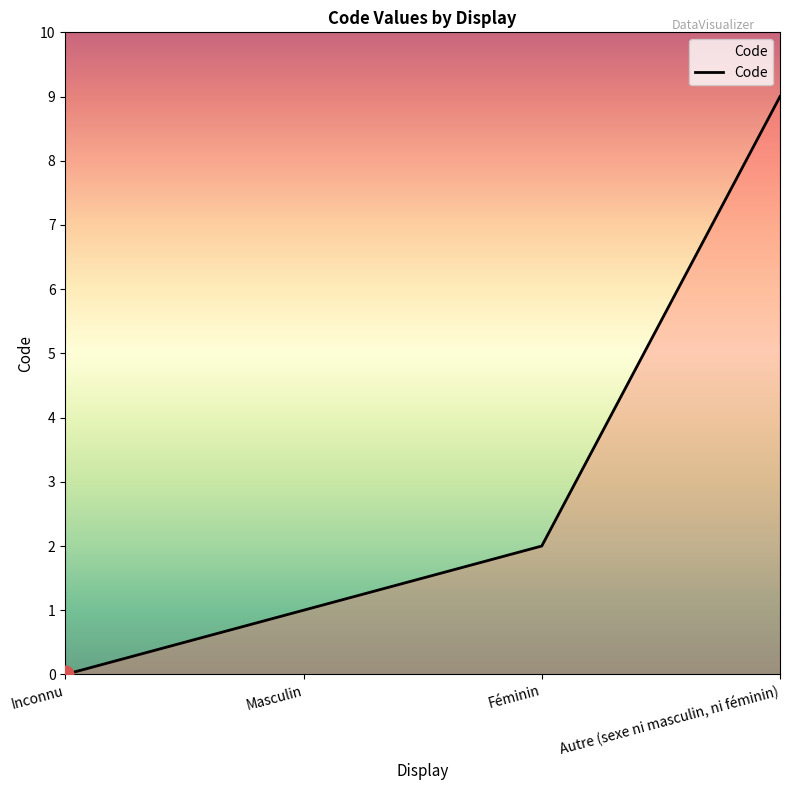

What is the change in value from Masculin to Féminin?

+1